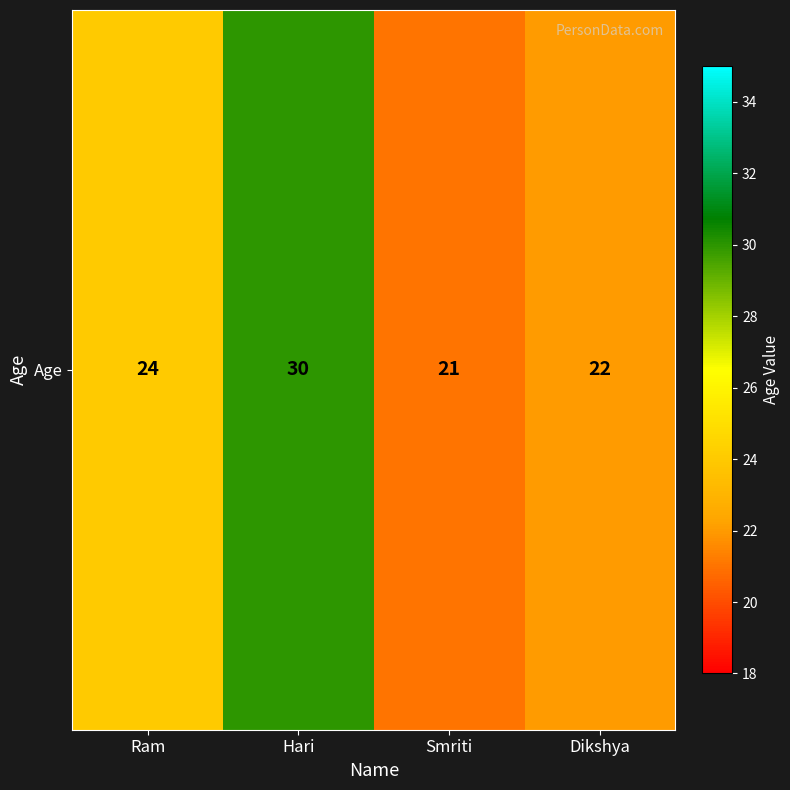

True or false: the data shows 24 at Ram.

True